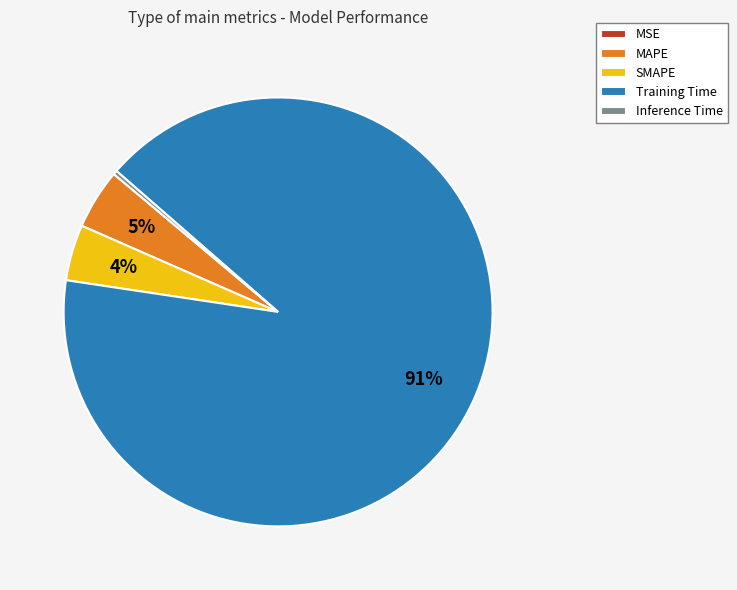

Does Training Time account for over 50% of the chart?

Yes